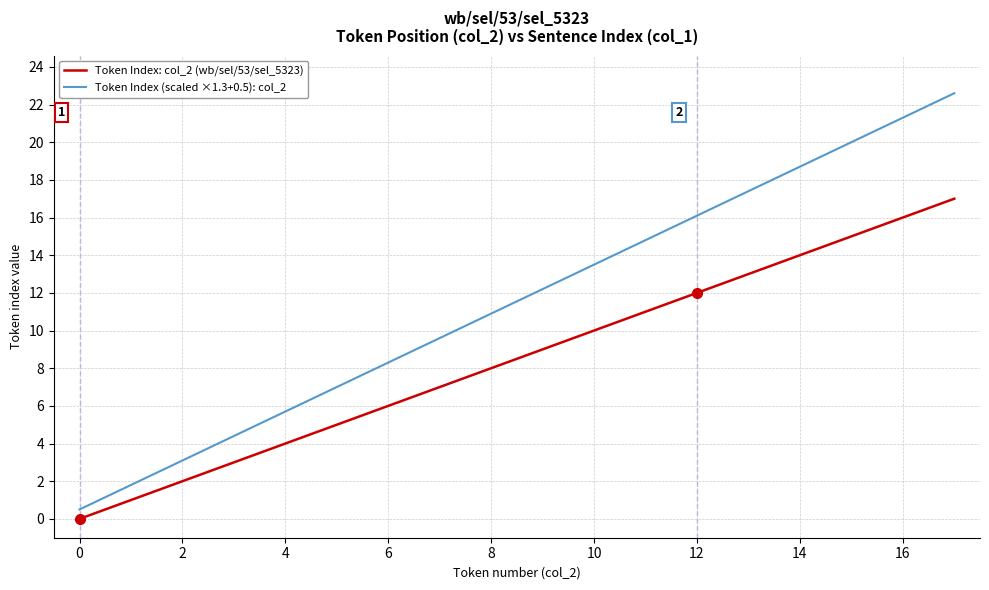

What are all the series names shown in the legend?

Token Index: col_2 (wb/sel/53/sel_5323), Token Index (scaled ×1.3+0.5): col_2